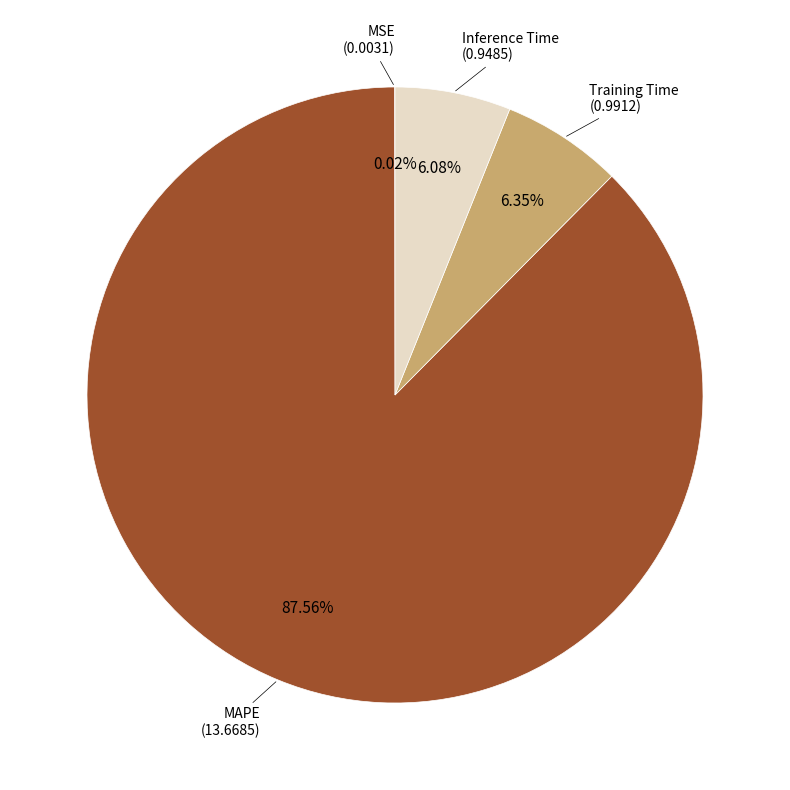

Is there a majority slice in this chart?

Yes